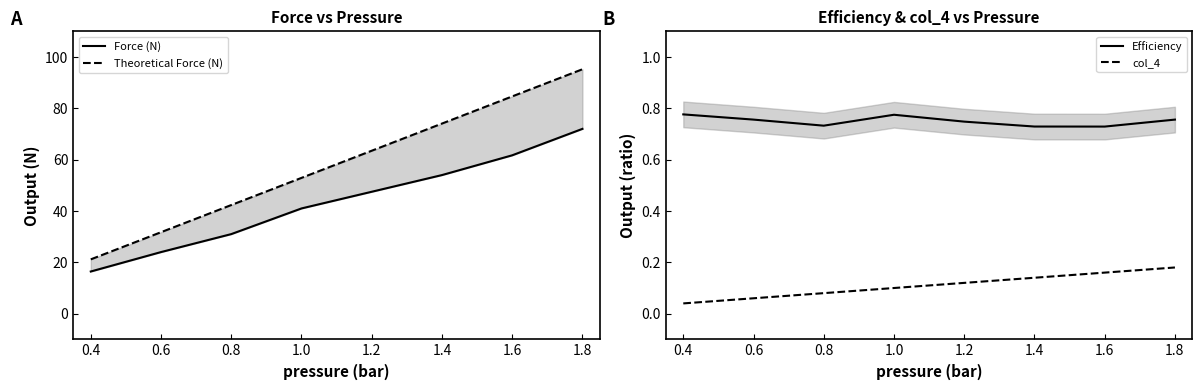

True or false: col_4 and Efficiency cross at least once.

False